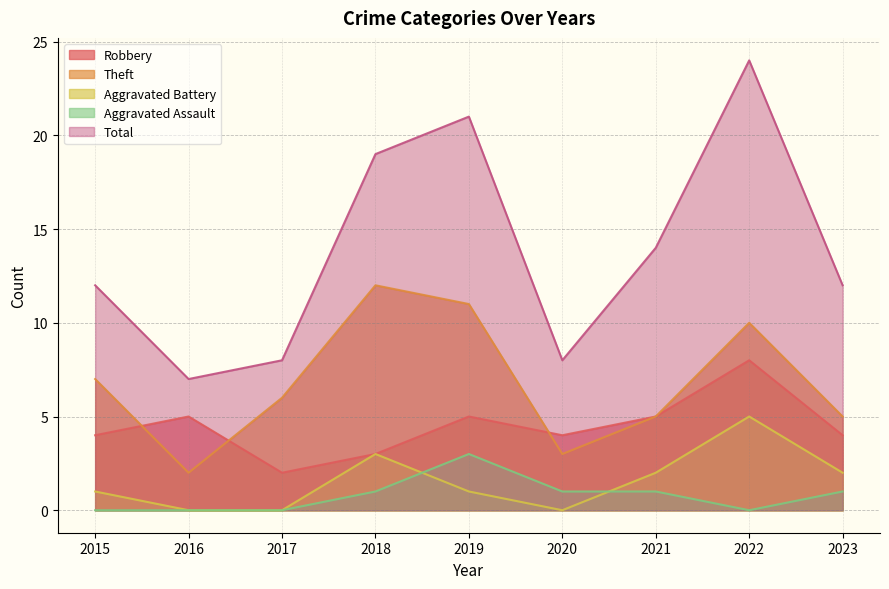

True or false: Robbery and Total intersect in this chart.

False